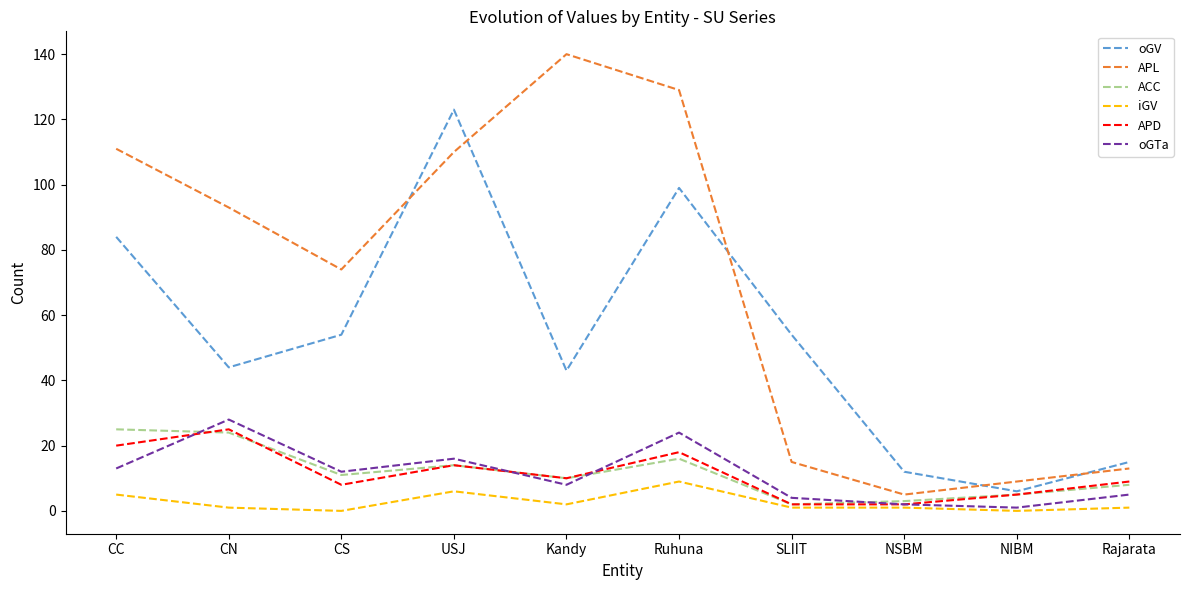

The oGV series shows 84 at CC. True or false?

True